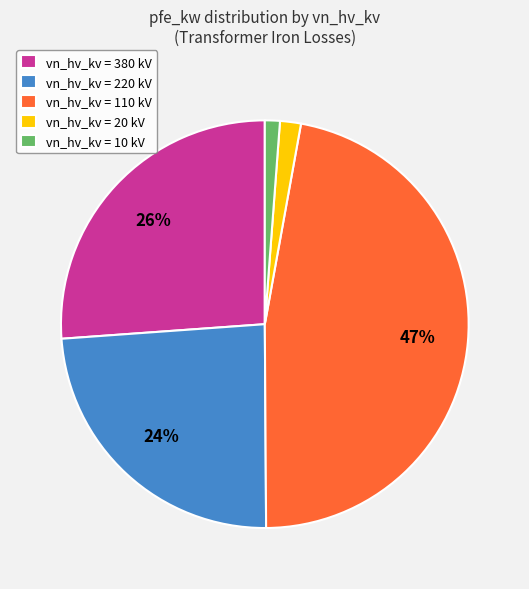

To the nearest percent, what is the average slice percentage?

20%